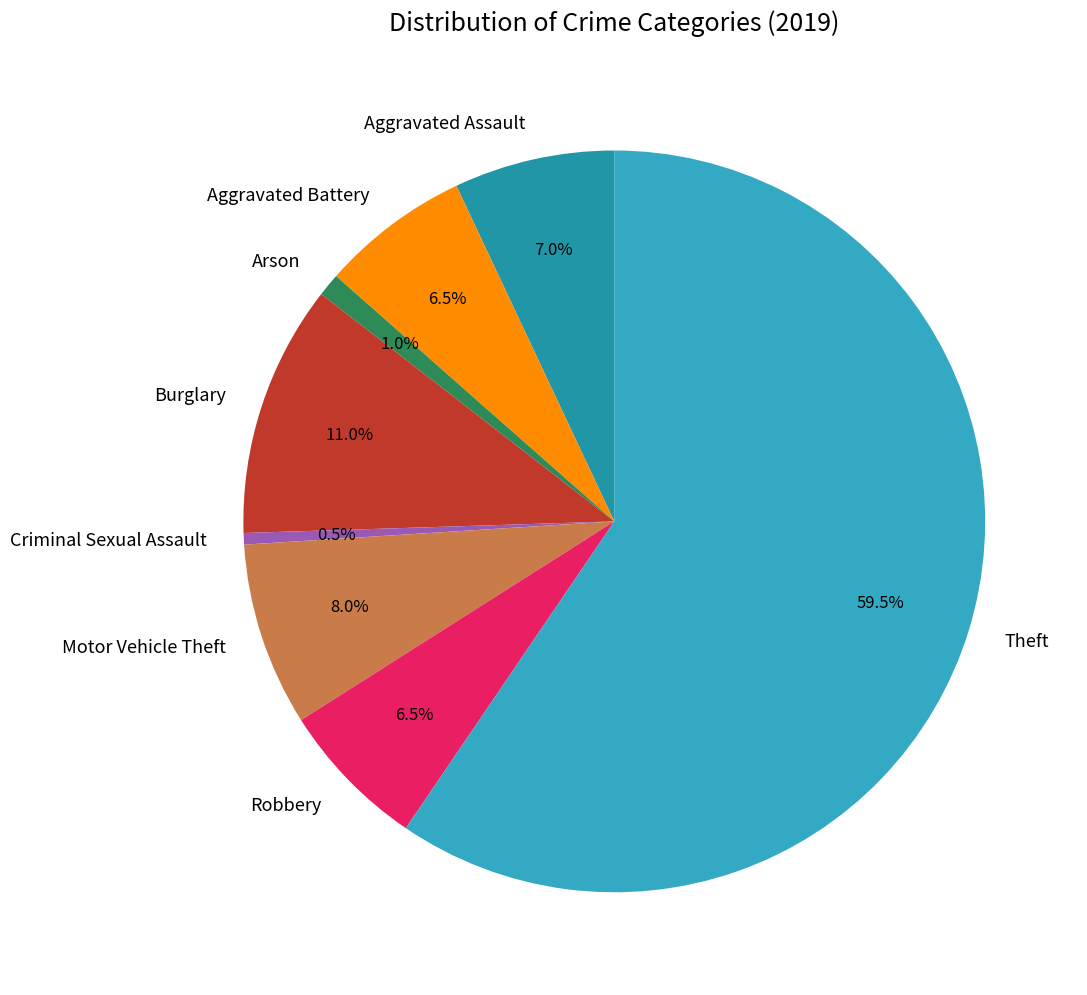

How many segments does this pie chart have?

8